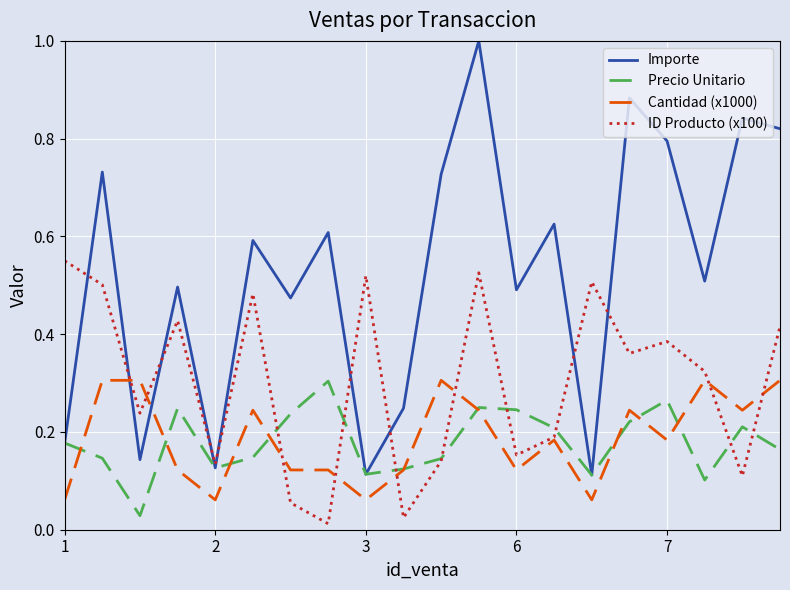

Which series has the widest spread of values?

Importe